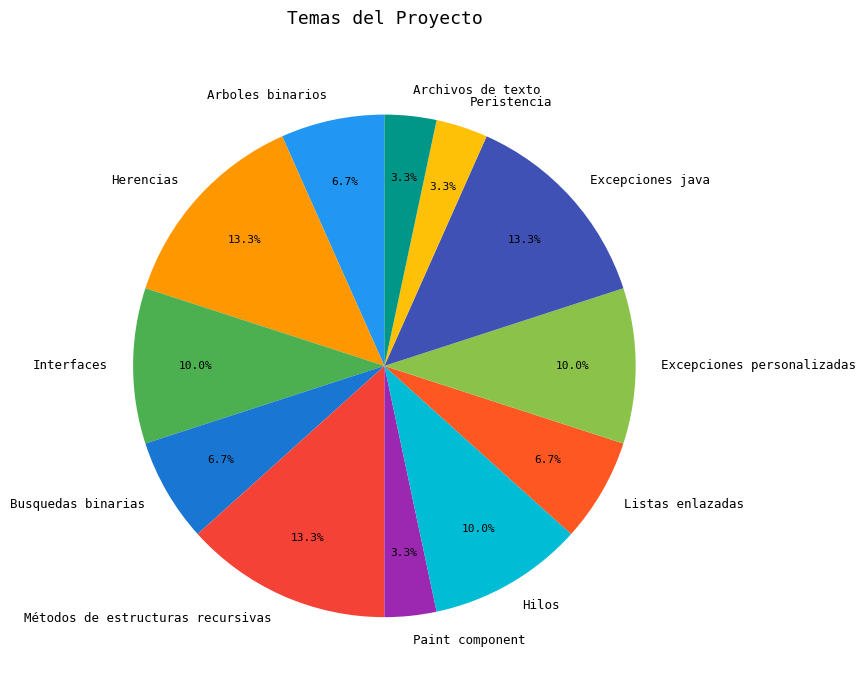

How many segments does this pie chart have?

12